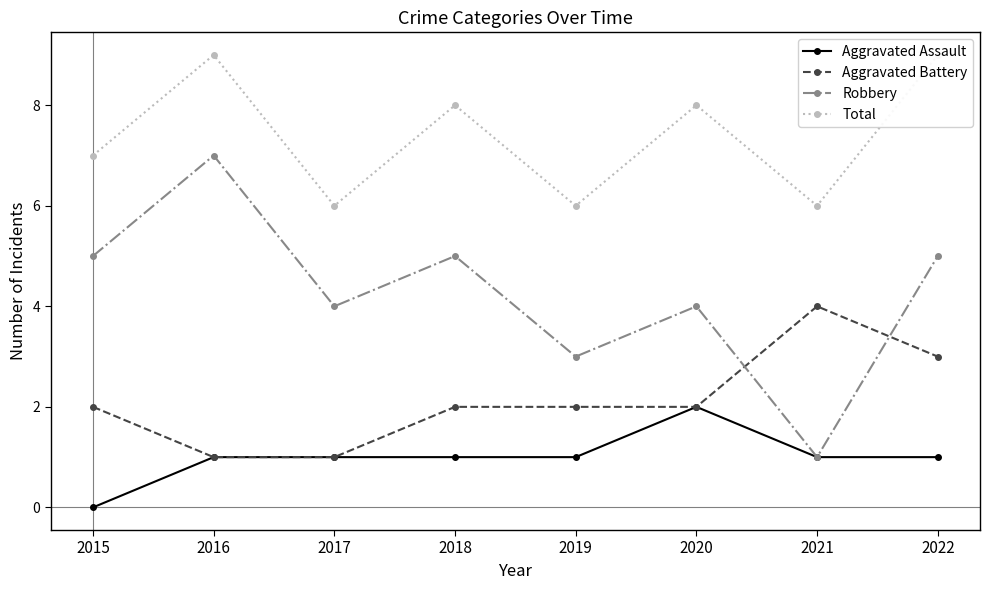

How many Aggravated Battery values are between 2 and 3?

5